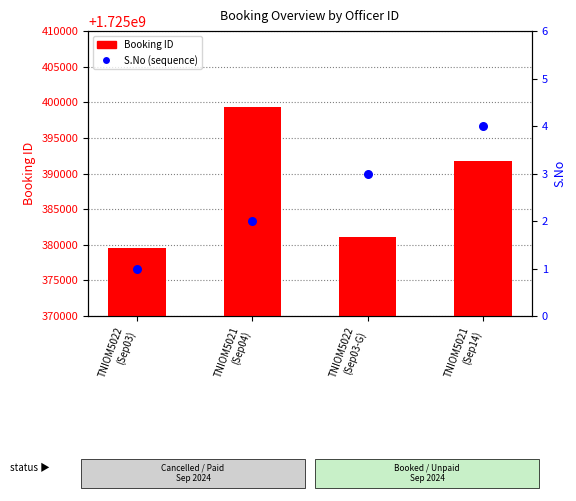

At which category is the sum across all series the highest?

TNIOM5021
(Sep04)